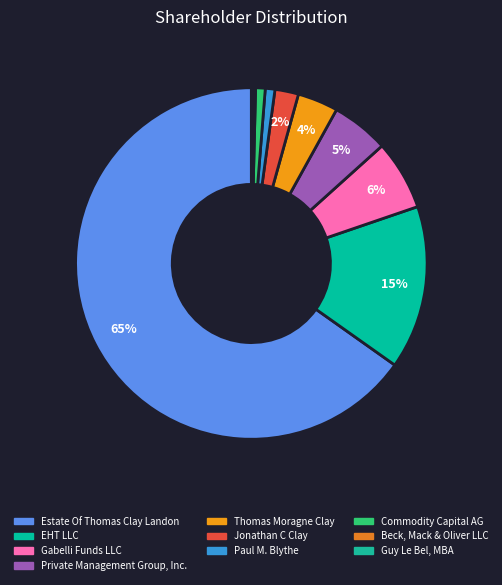

Which slice is the smallest?

Guy Le Bel, MBA